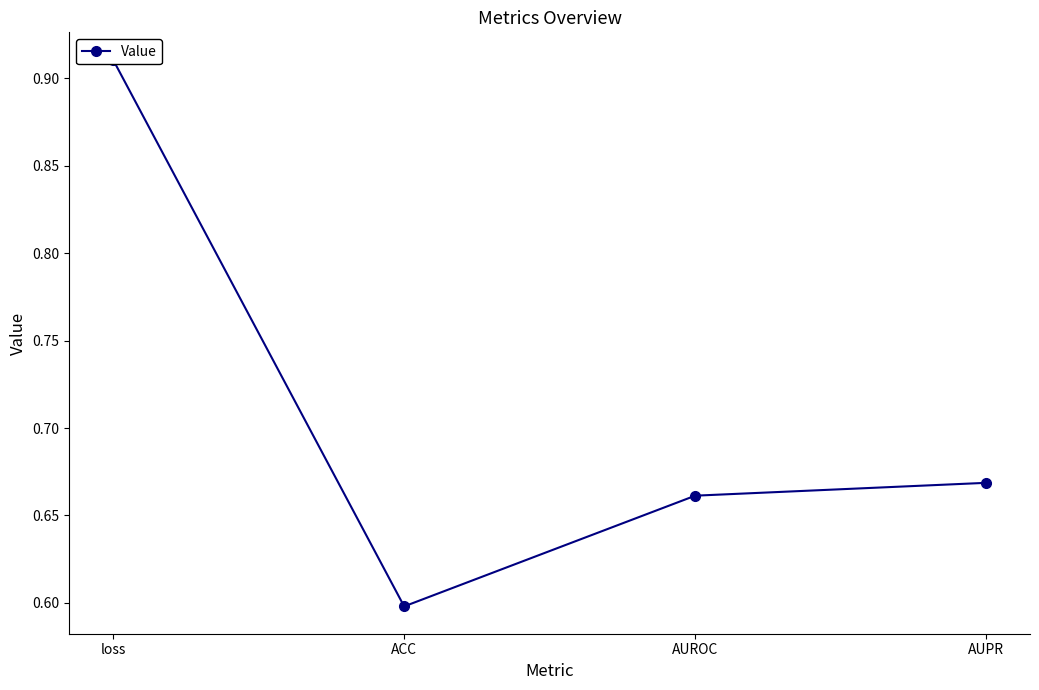

How many lines are shown in the chart?

1